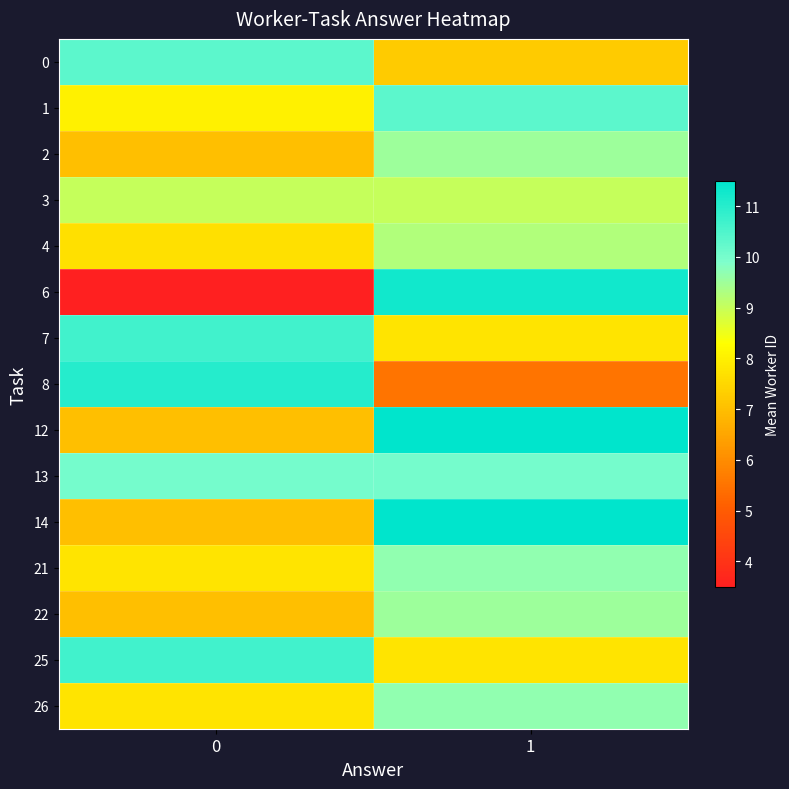

Between 0 and 1, which series saw the biggest shift?

6